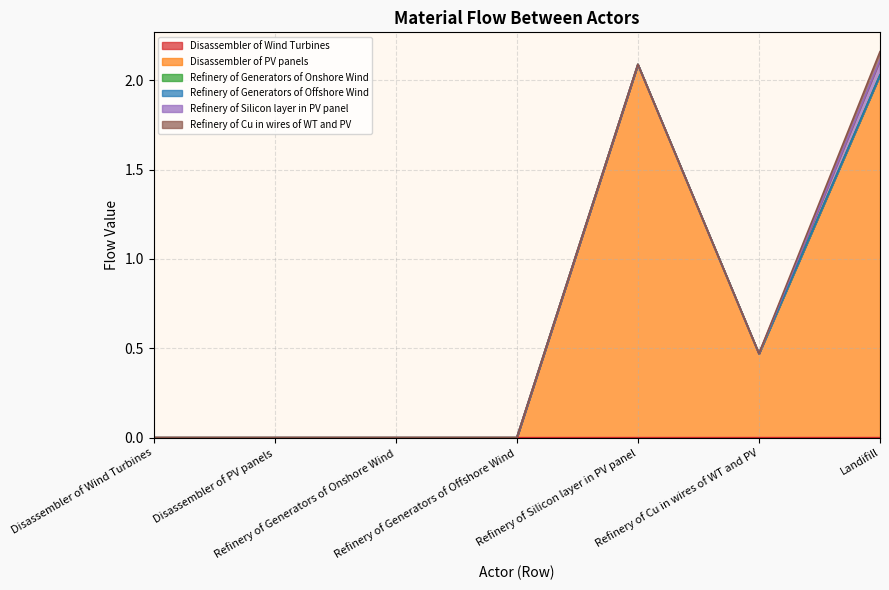

True or false: Disassembler of PV panels and Refinery of Generators of Onshore Wind cross at least once.

False